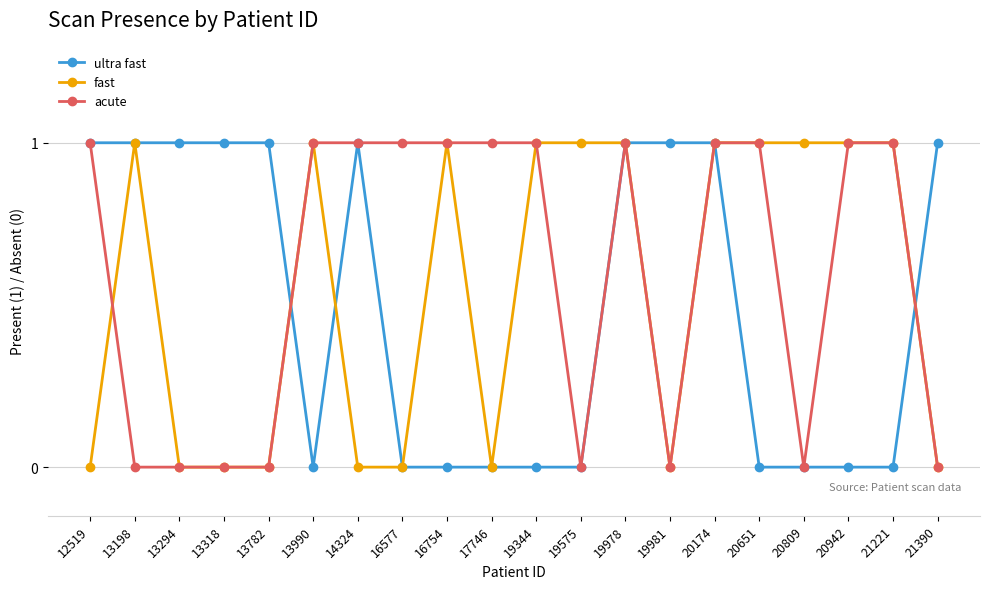

What is the total value across all series at 19981?

1